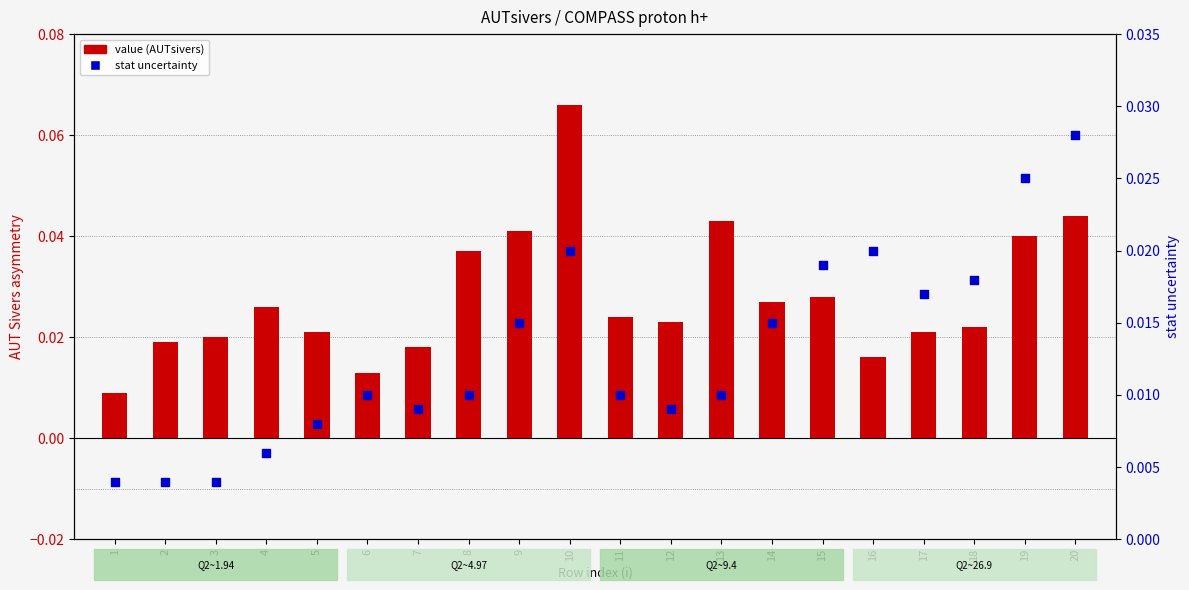

What are all the series names shown in the legend?

value (AUTsivers), stat uncertainty